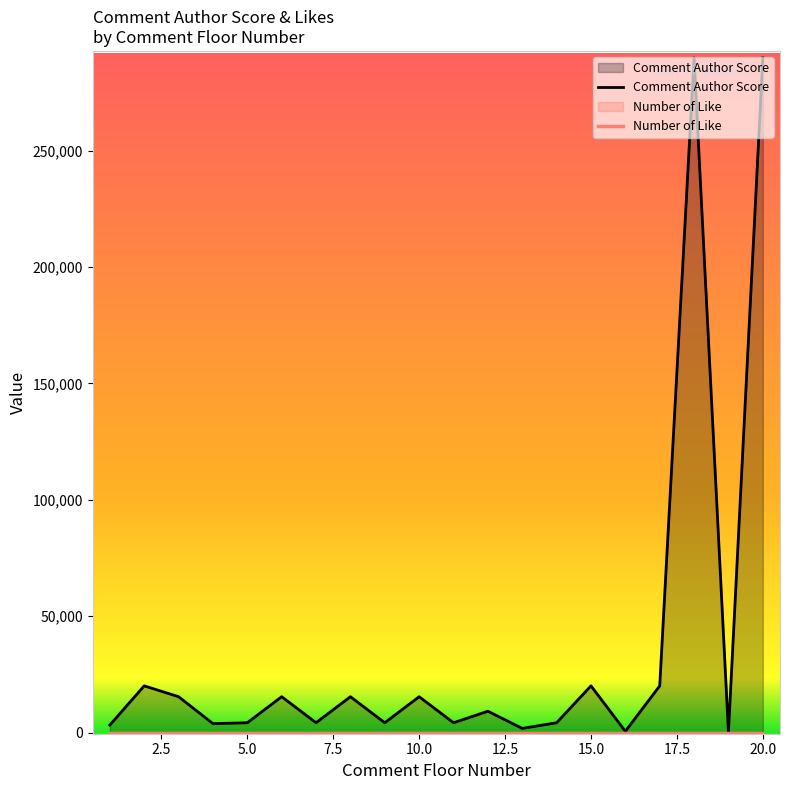

At which label is the value closest to 144988?

2